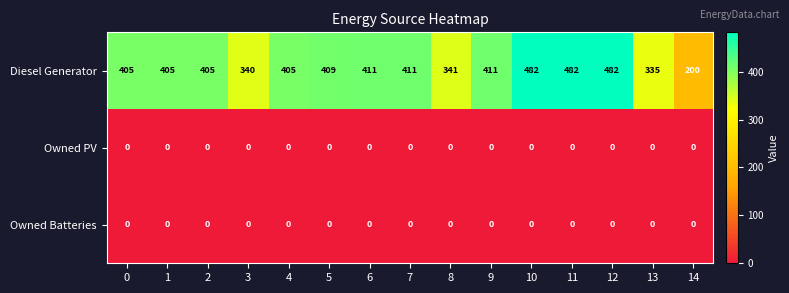

The Owned PV series shows 0 at 10. True or false?

True